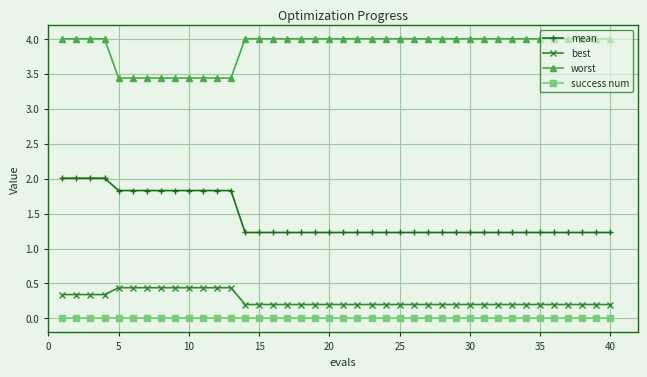

List the series in order of their peak value, highest first.

worst, mean, best, success num